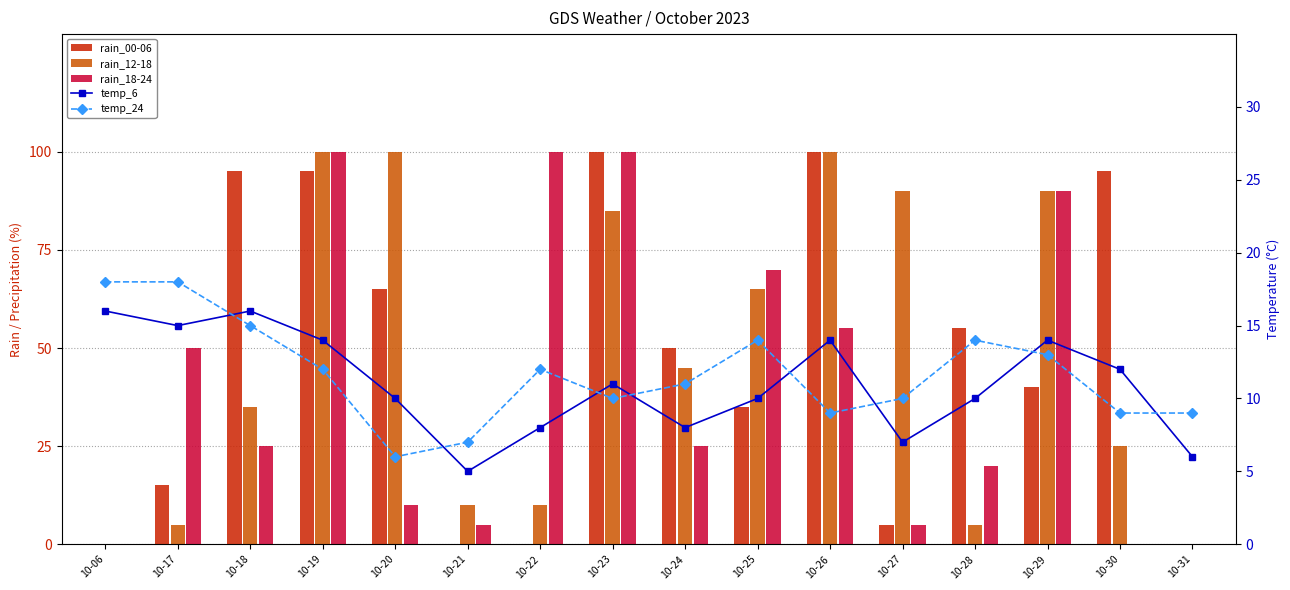

Between 10-21 and 10-23, which series saw the biggest shift?

rain_00-06